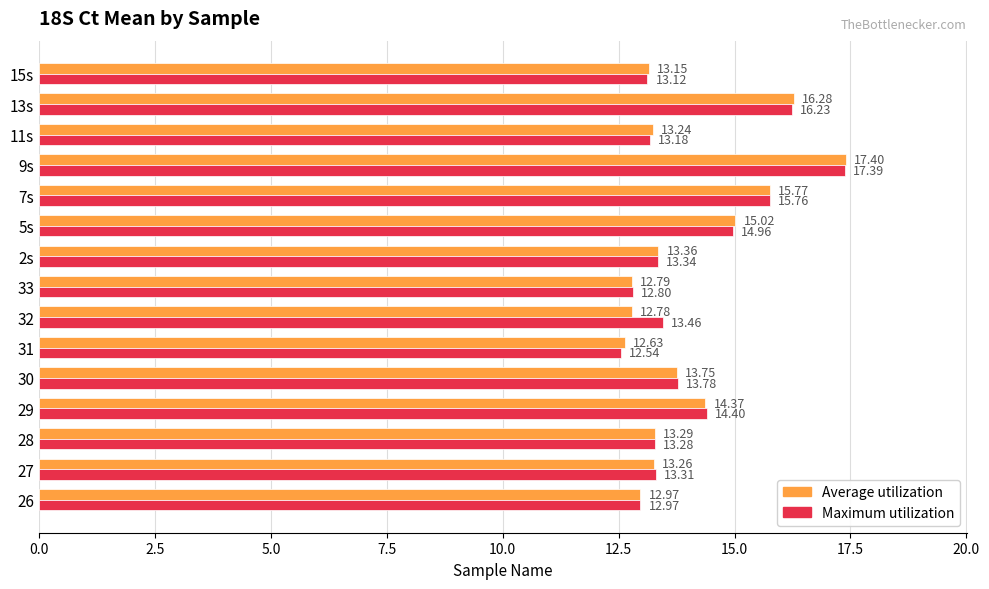

What is the average value of the Average utilization series?

14.0